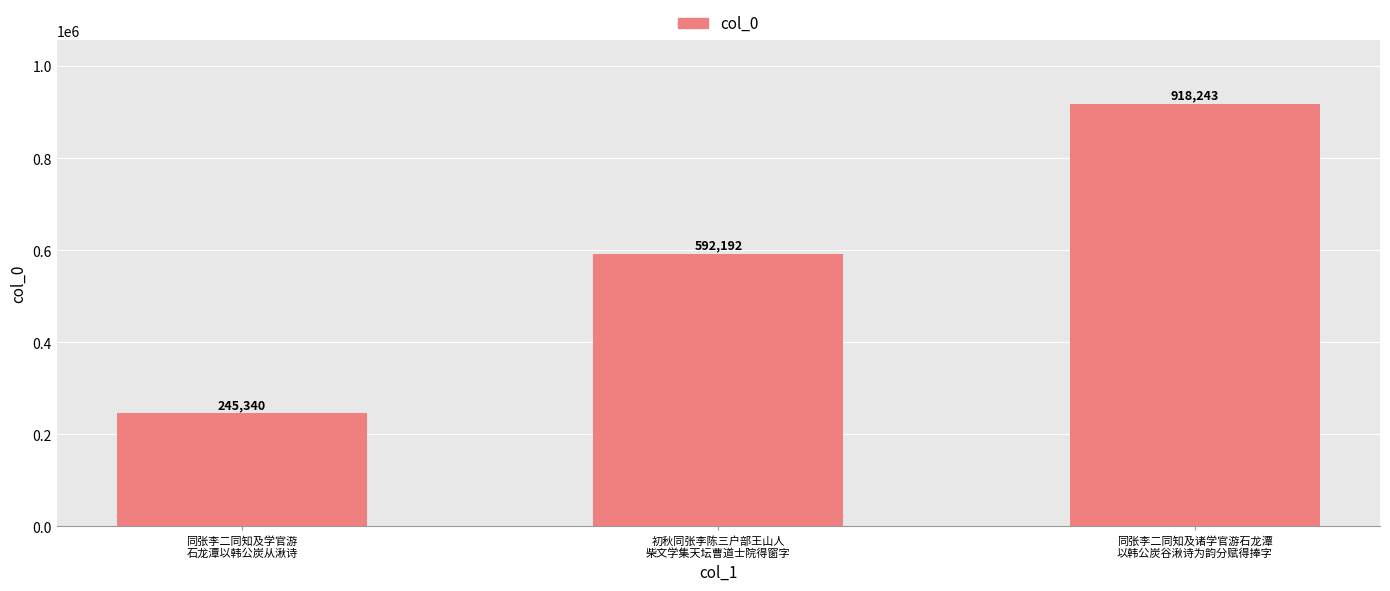

What is the average value?

585258